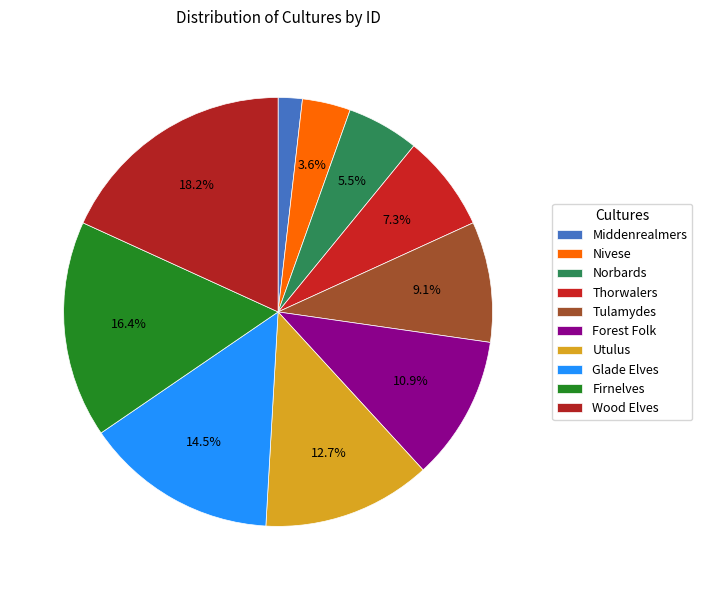

Combined, what portion of the pie is Norbards and Firnelves?

21.8%